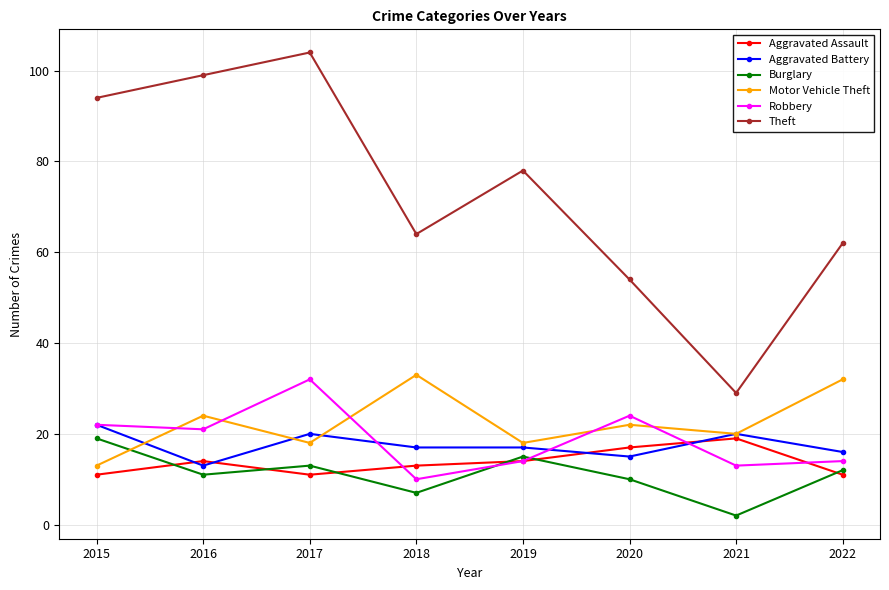

What is the approximate value of Theft at 2015?

94